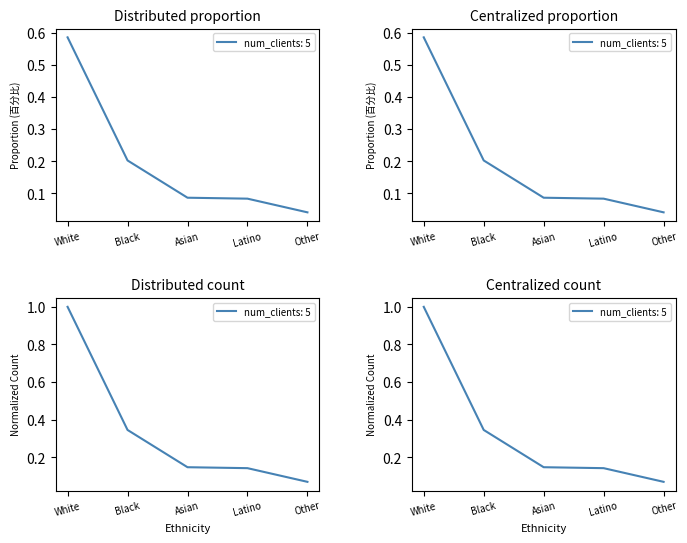

Reading left to right, extract all data points from this chart.

0.6	0.2	0.1	0.1	0.0